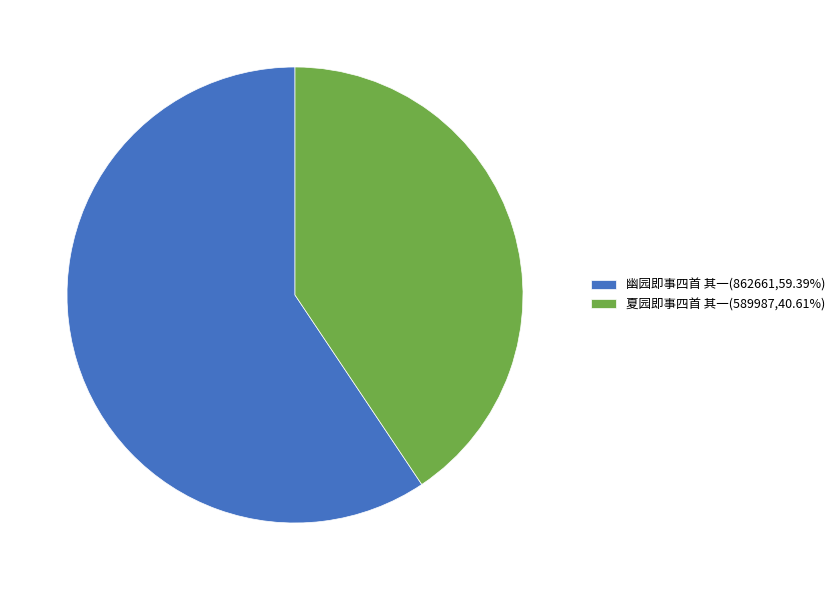

Is there a majority slice in this chart?

Yes